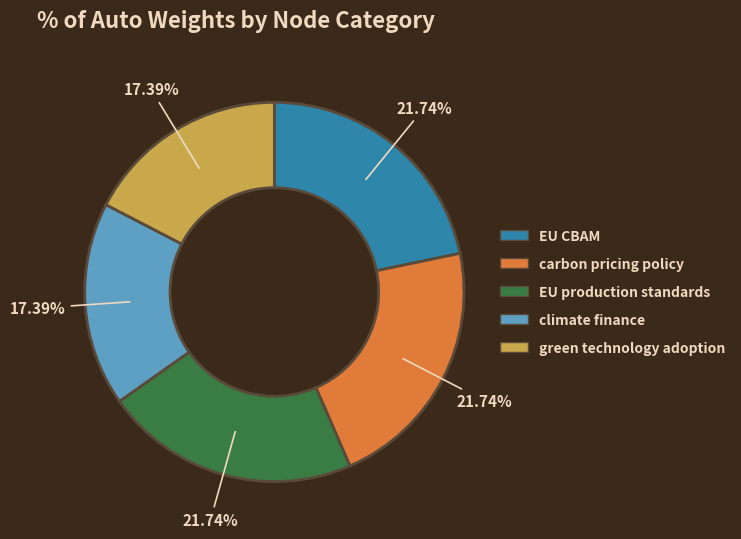

Does green technology adoption represent more than half of the total?

No